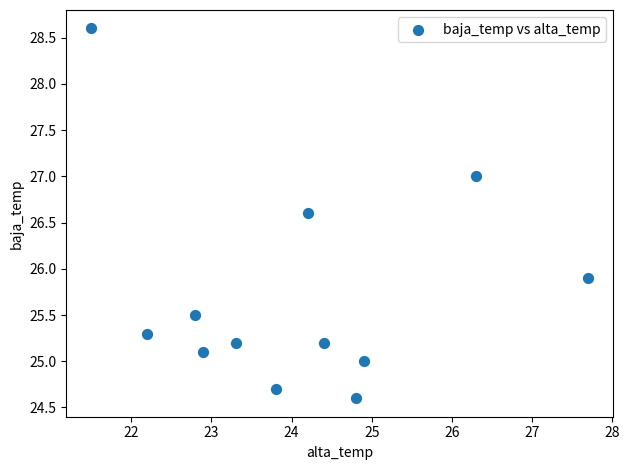

What is the range of Y values (max minus min)?

4.0